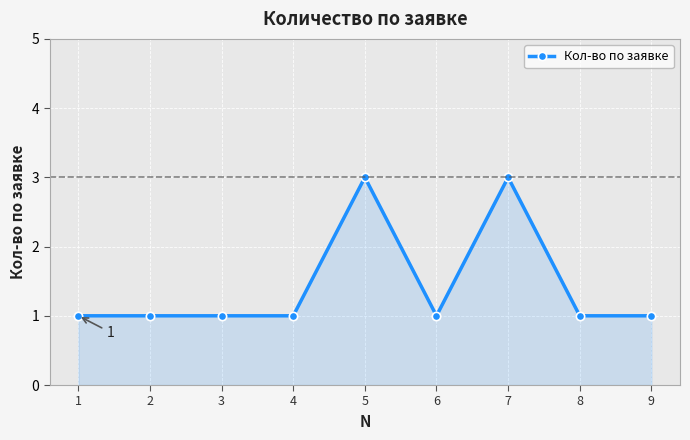

Count the number of categories in the chart.

9